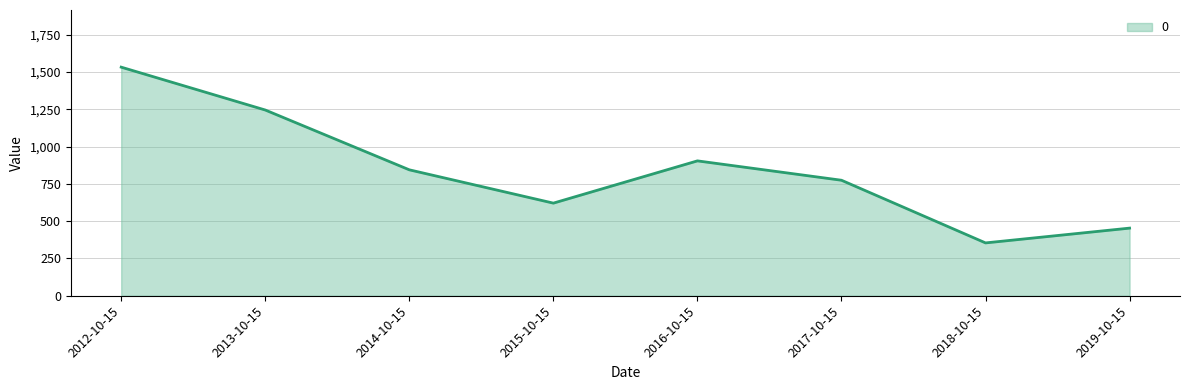

Reading left to right, transcribe all the data shown in this chart.

2012-10-15=1533.4	2013-10-15=1245.9	2014-10-15=844.7	2015-10-15=621.2	2016-10-15=904.7	2017-10-15=774.8	2018-10-15=354.4	2019-10-15=453.6